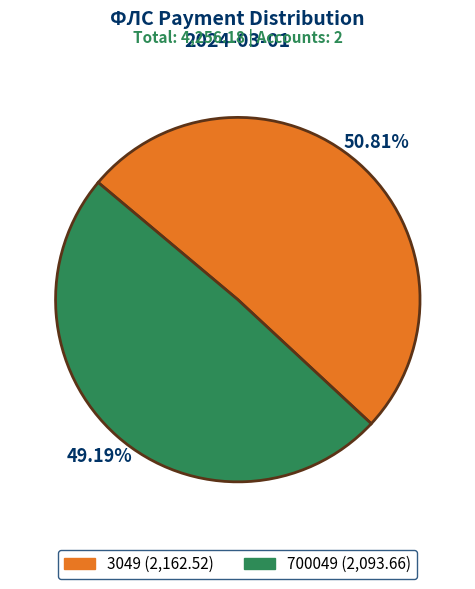

What percentage is NOT represented by 700049?

50.8%